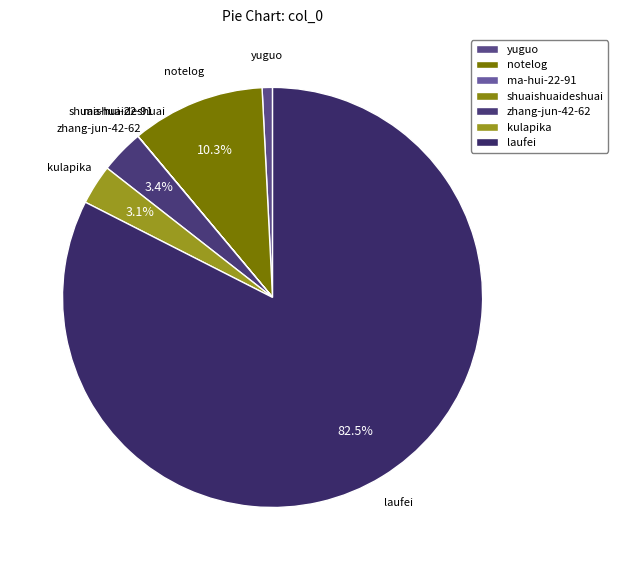

Which slice represents more than half of the pie?

laufei